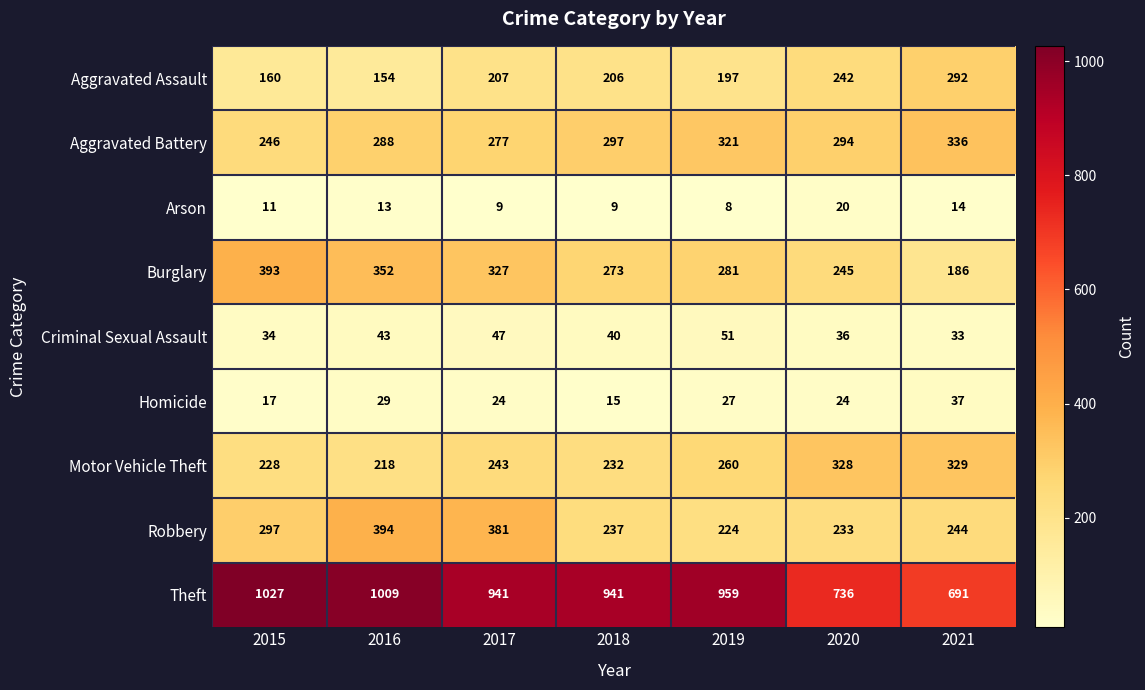

Is it true that Motor Vehicle Theft equals 157 at 2015?

False